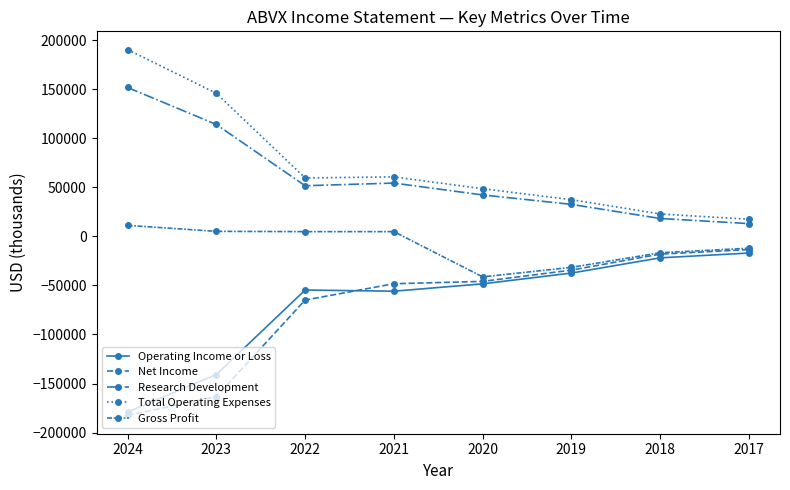

Is this an area chart (filled region under the line)?

No